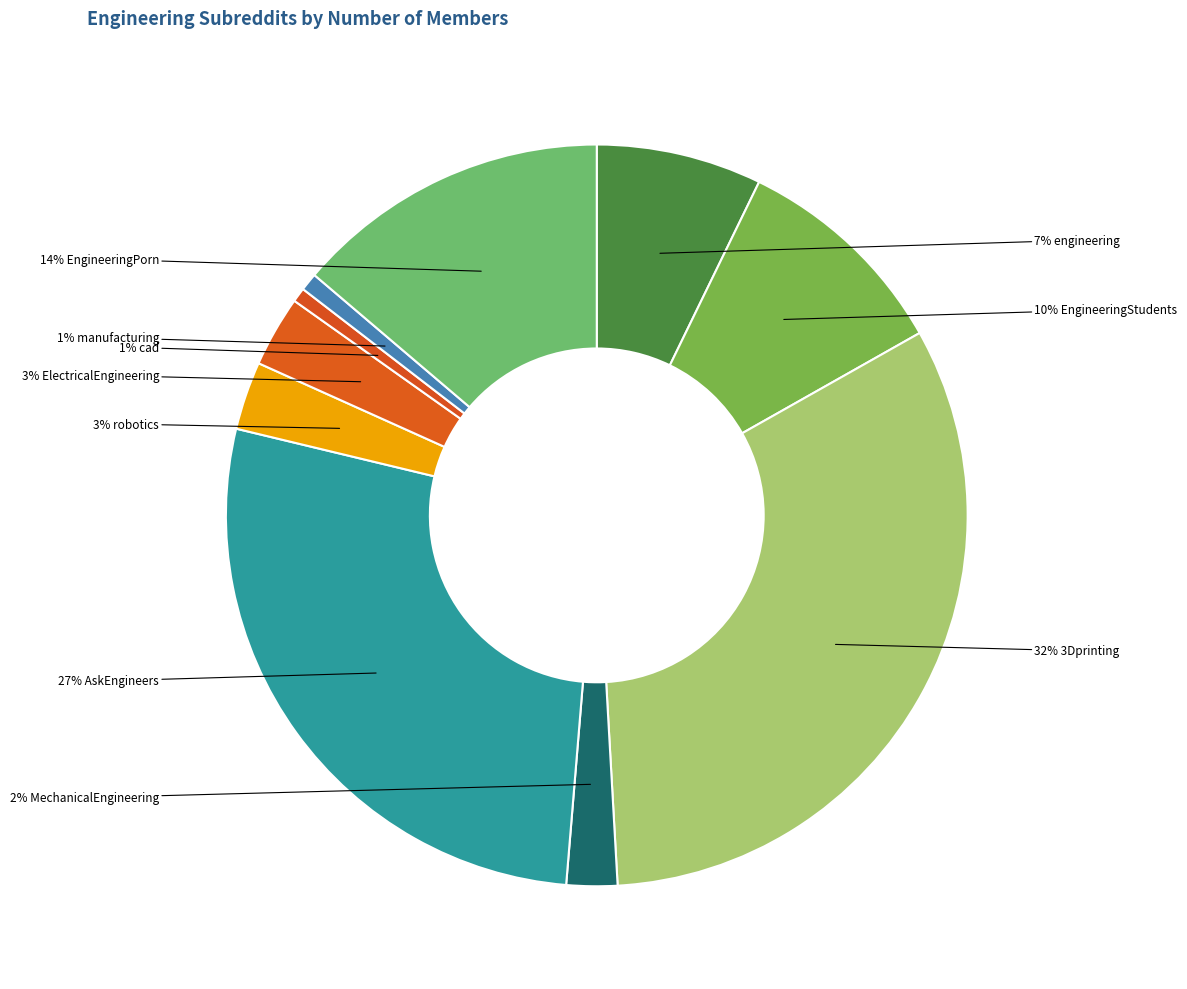

To the nearest percent, what is the average slice percentage?

10%